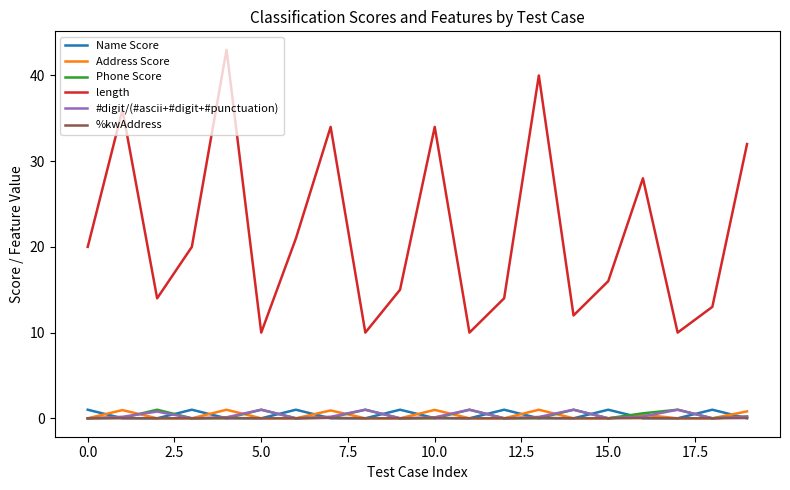

True or false: %kwAddress and length intersect in this chart.

False